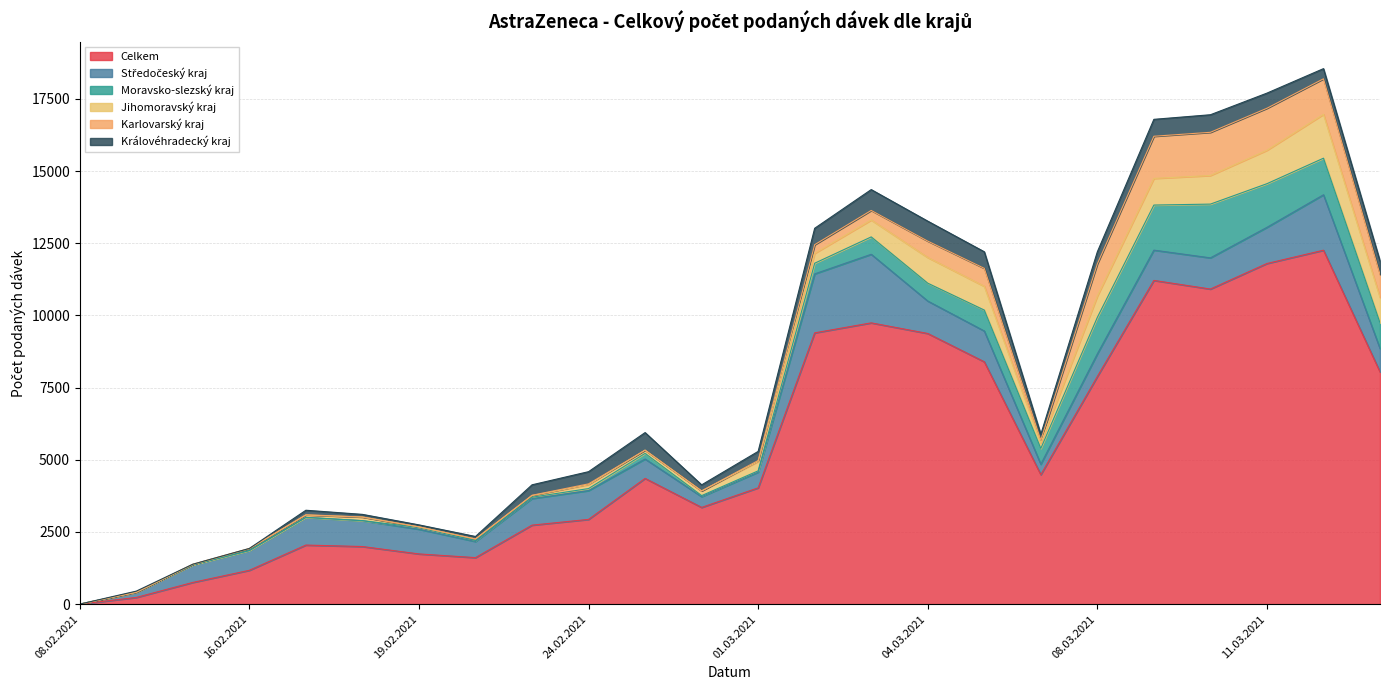

Which series changed the most between 23.02.2021 and 25.02.2021?

Celkem